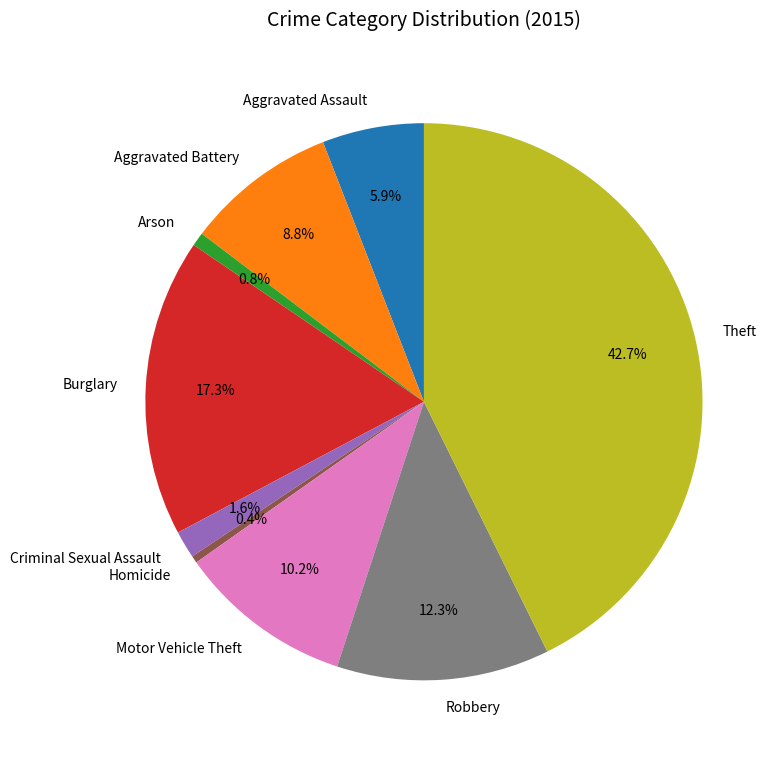

Is it true that Aggravated Battery is 9% of the pie?

True